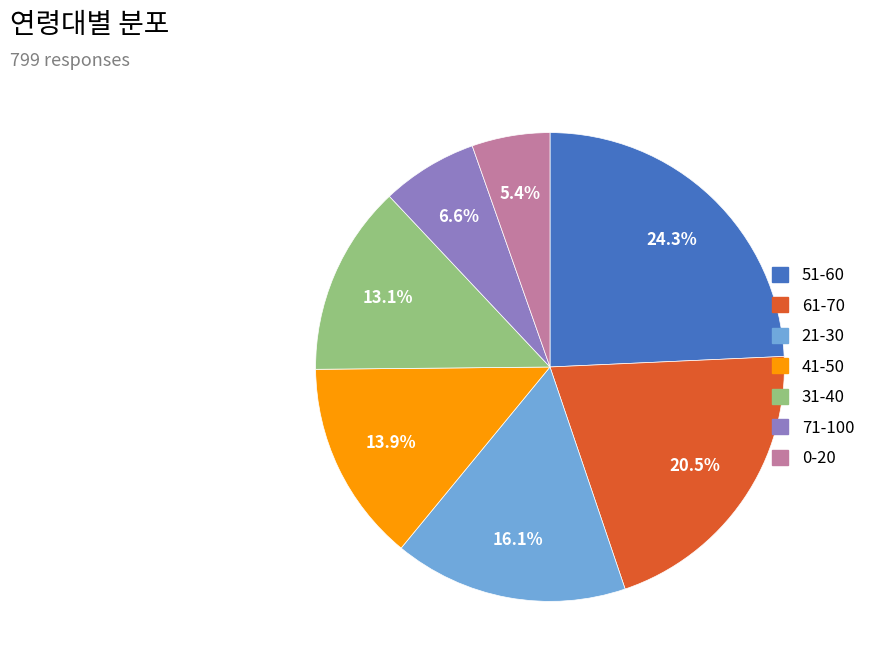

True or false: 31-40 accounts for 13% of the total.

True